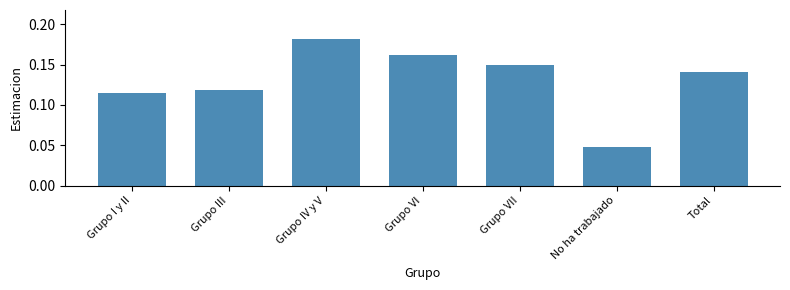

Which category has the lowest value across all series?

No ha trabajado